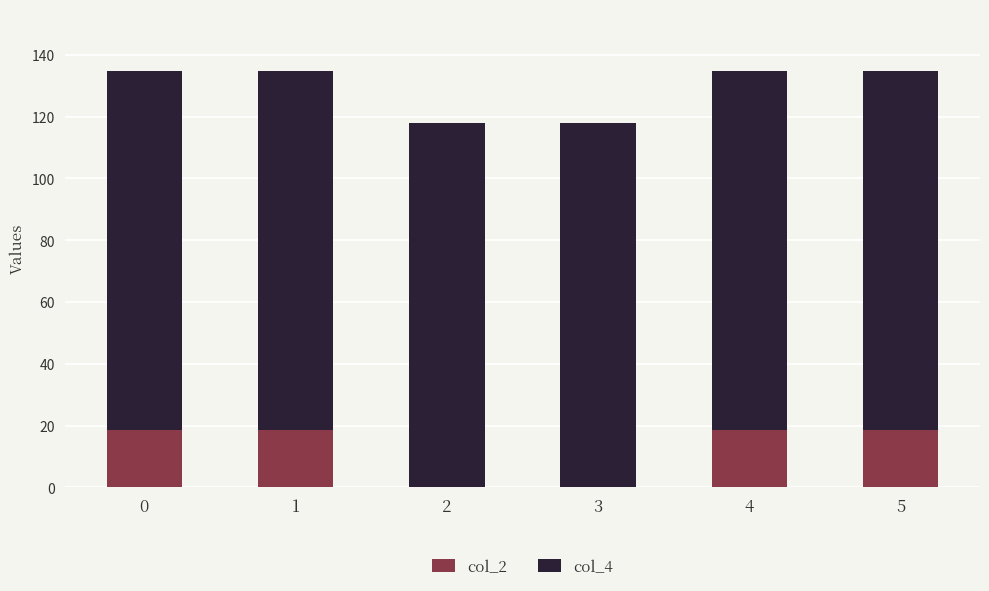

What is the total value across all series at 0?

134.6